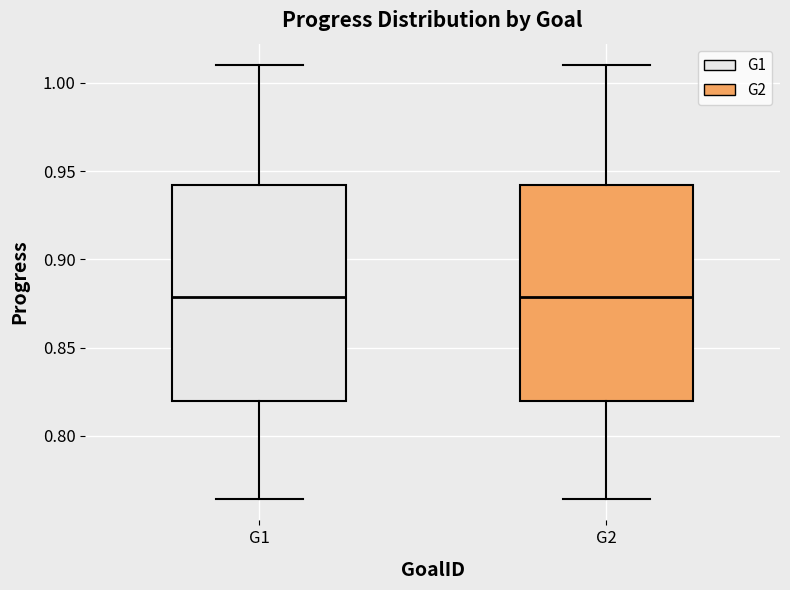

Where does the lower whisker of the box for G2 end on the y-axis? The values are not printed on the chart, so give them approximately, as read against the axis.

0.765